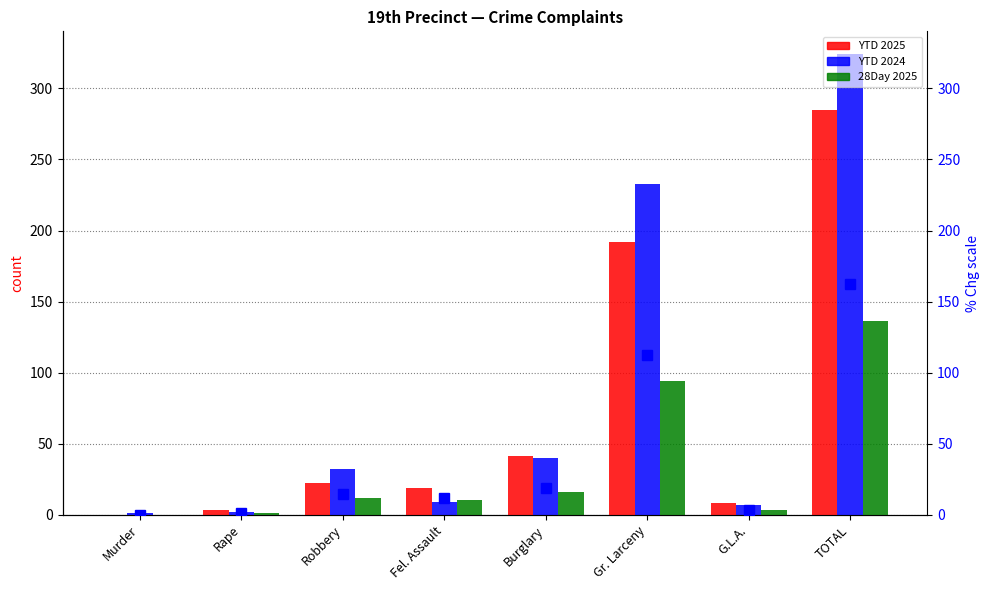

What is the sum of all YTD 2024 values?

648.0